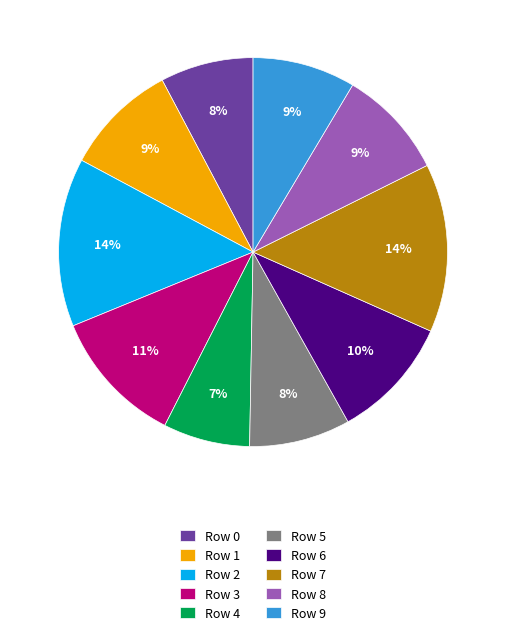

To the nearest percent, what is the difference between the largest and smallest slice percentages?

7%